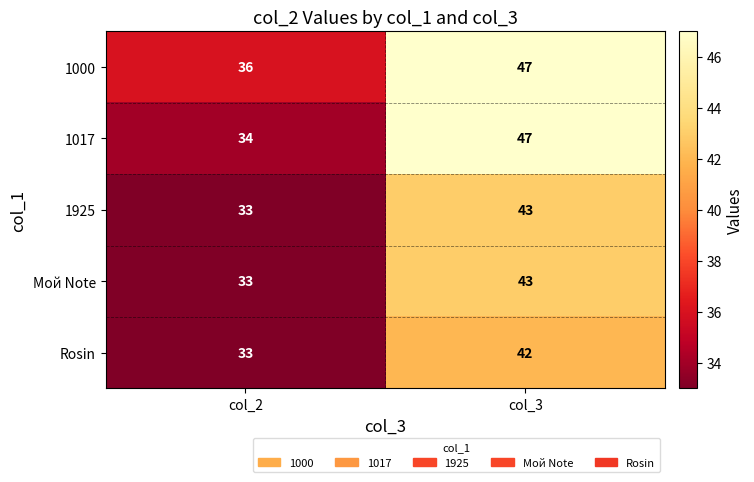

How many categories are shown in the chart?

2